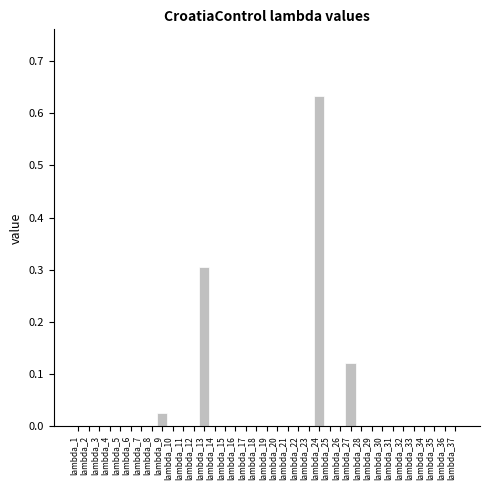

The chart shows a value of 0.0 at lambda_37. True or false?

True